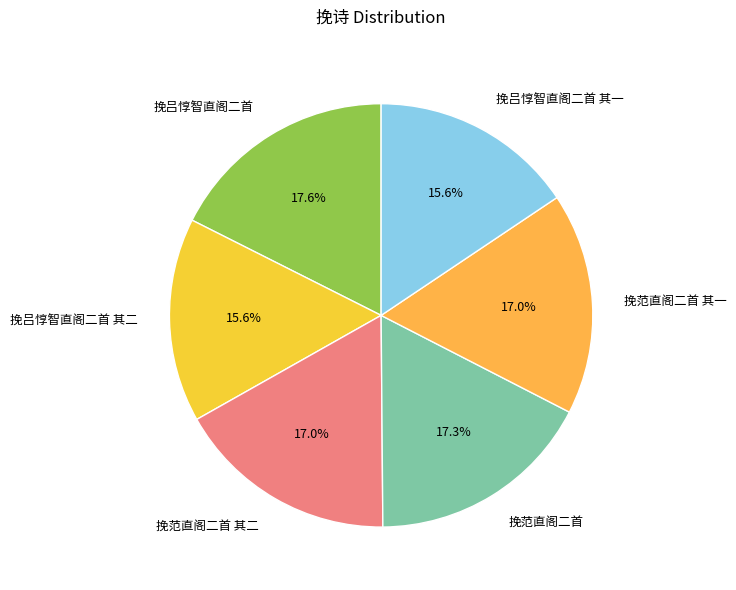

To the nearest percent, what portion does 挽吕惇智直阁二首 其二 represent?

16%